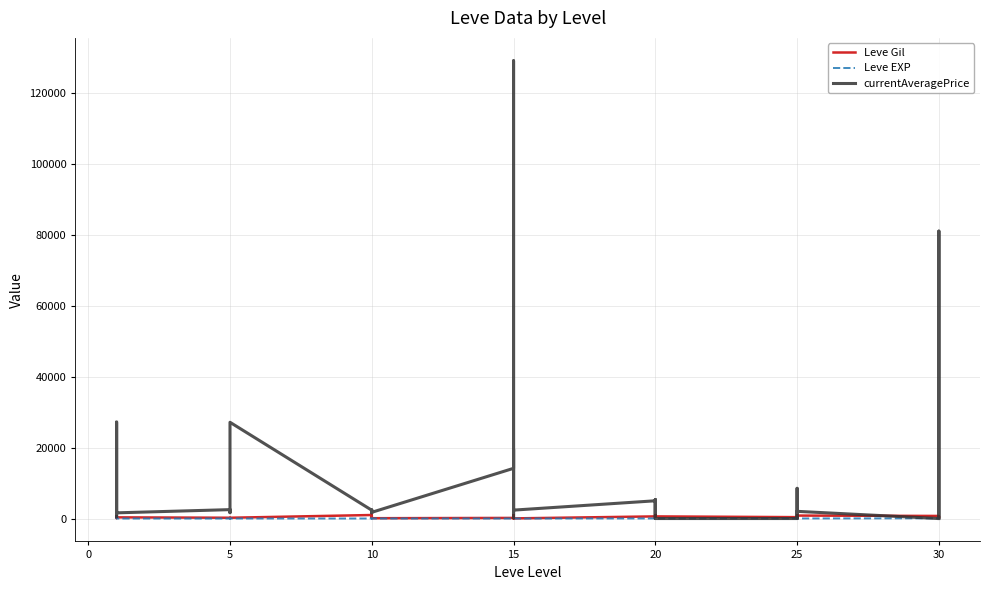

What is the label of the 31st point from the right?

5